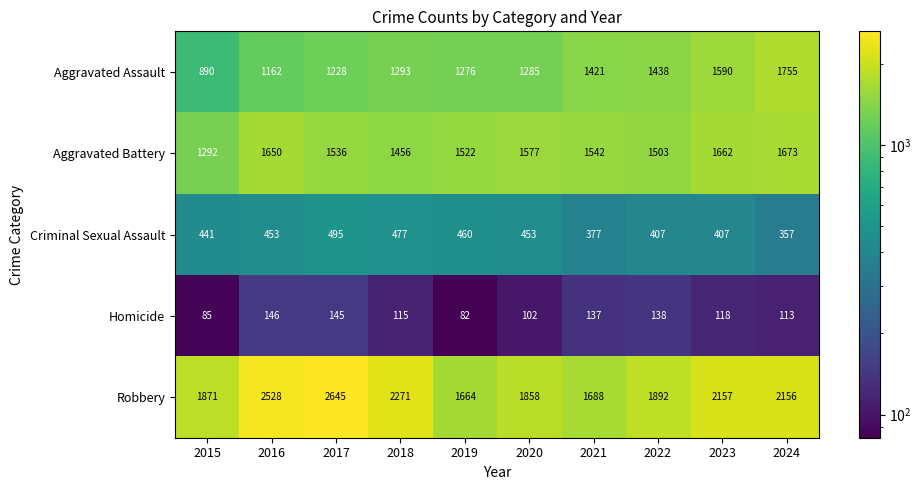

List the series in order of their peak value, highest first.

Robbery, Aggravated Assault, Aggravated Battery, Criminal Sexual Assault, Homicide